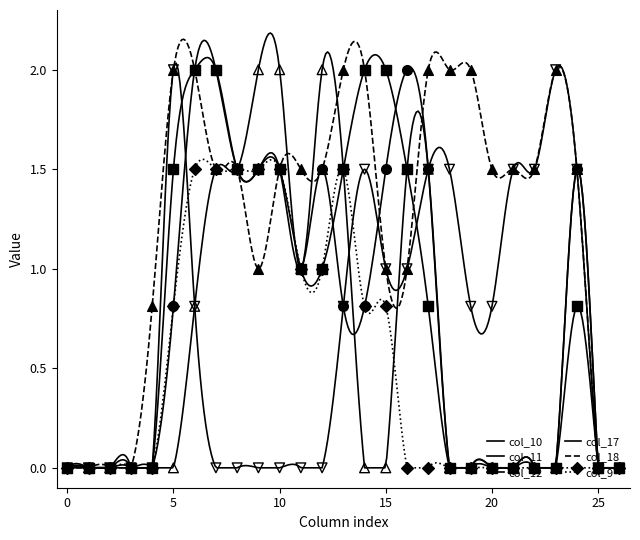

Which series has the largest total across all categories?

col_18